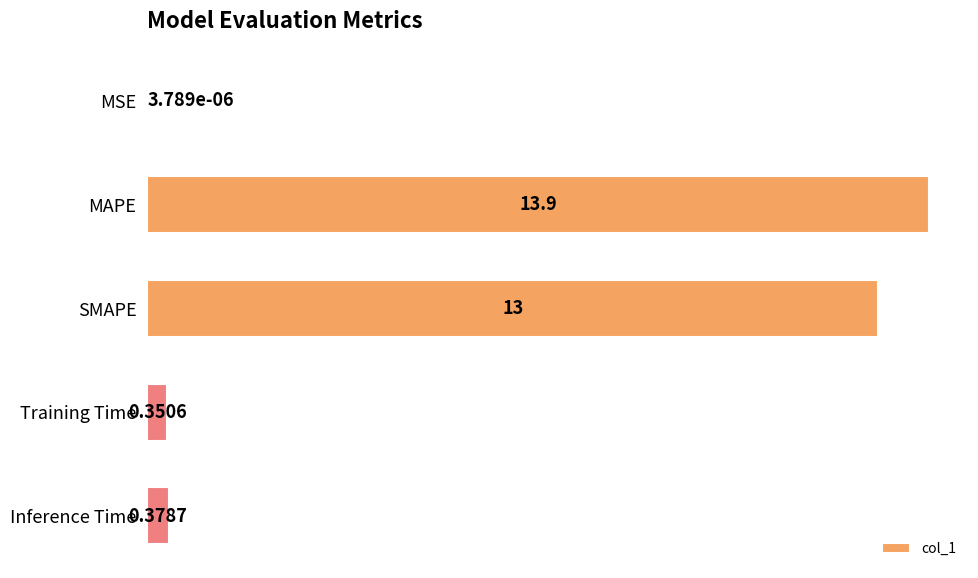

Are the bars grouped side by side (vs. stacked)?

No